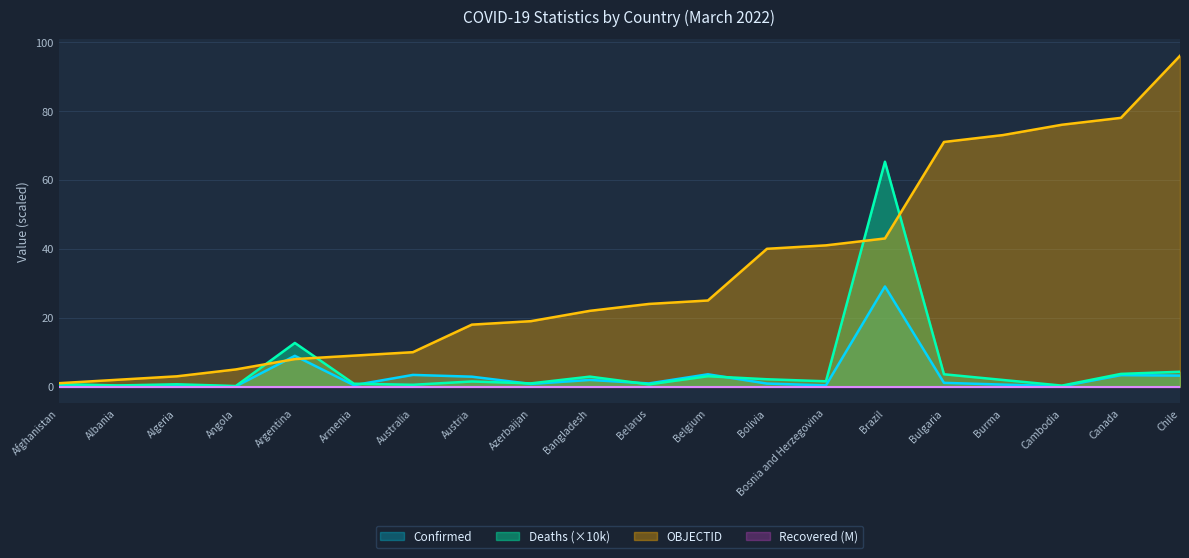

Where do Deaths and OBJECTID first cross each other?

Angola and Argentina